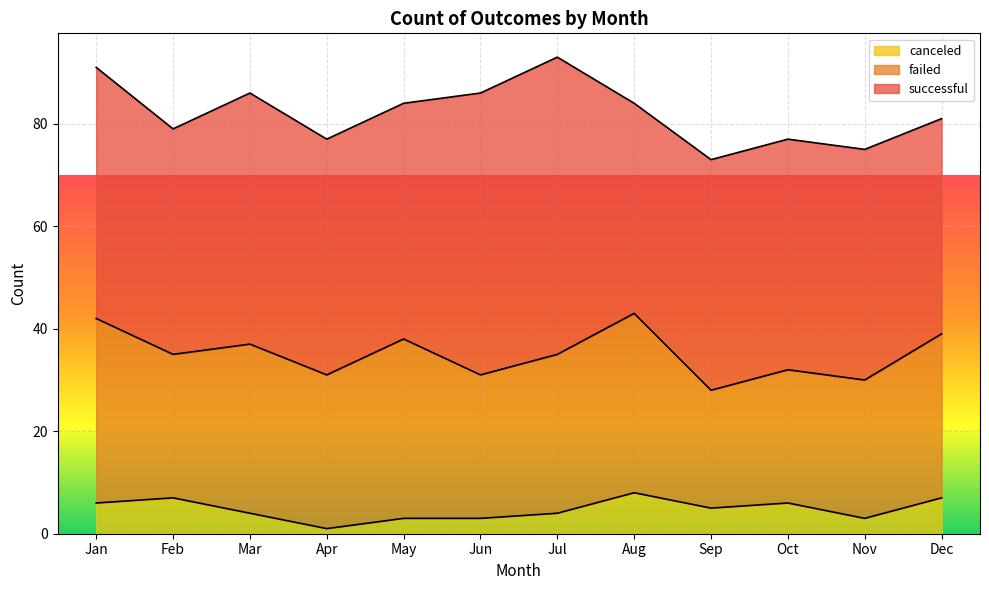

What is the minimum value shown in the chart?

1